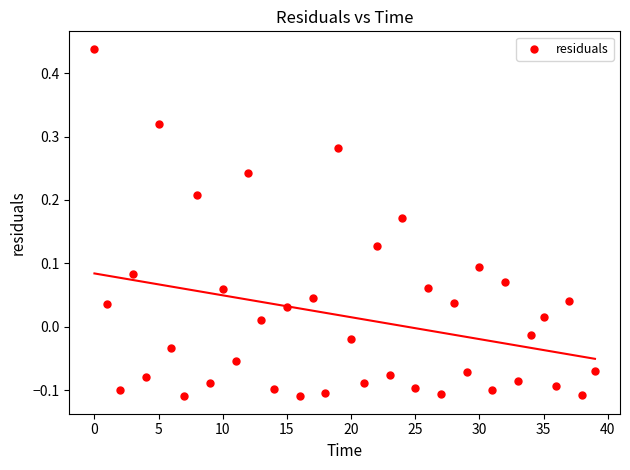

What is the range of Y values (max minus min)?

0.5